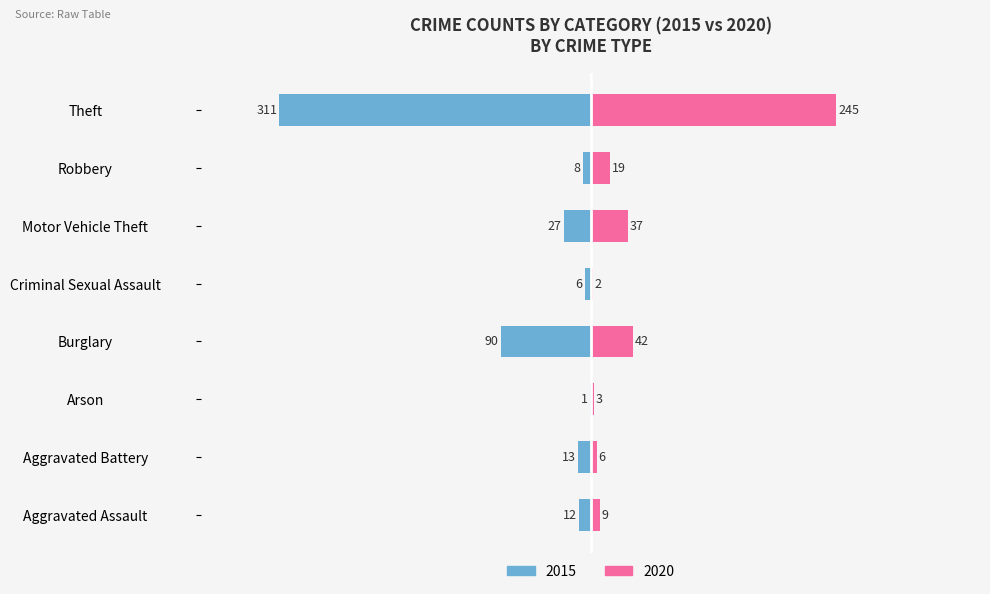

At how many categories does at least one series exceed 244?

1